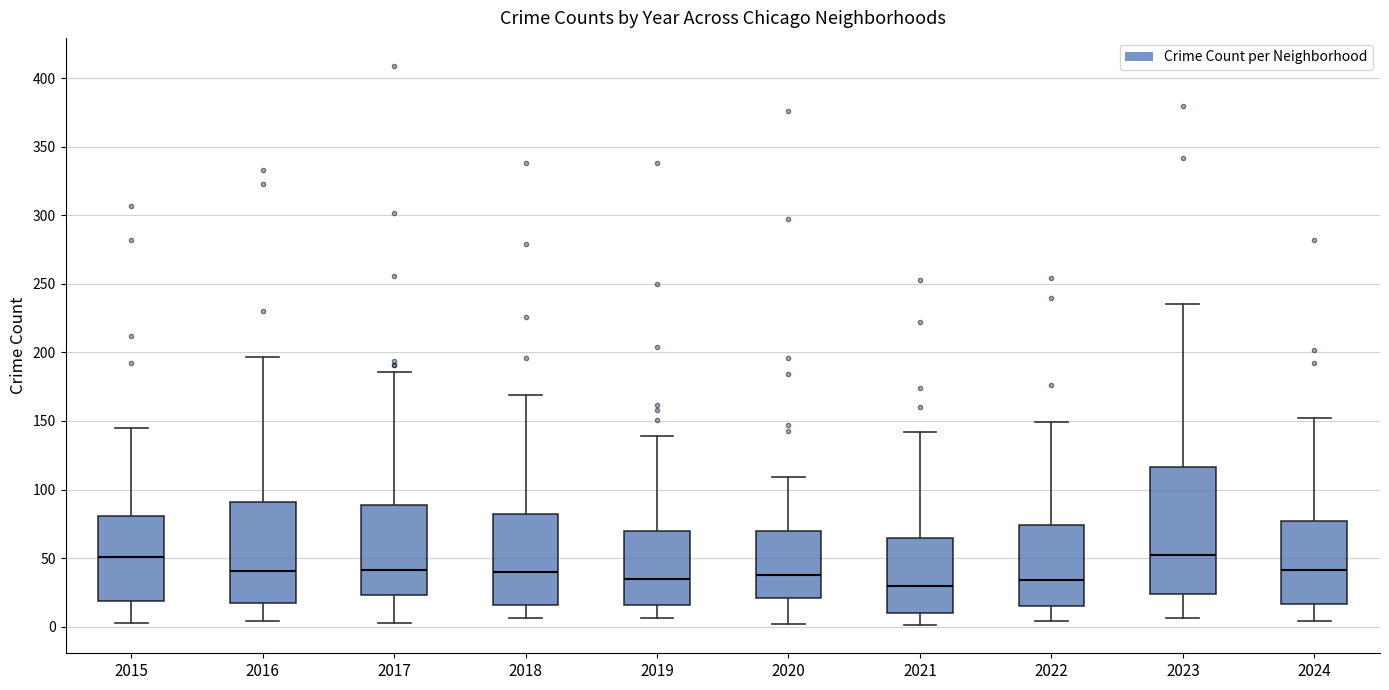

Reading left to right, transcribe this box plot: for each box, give where its median line is, the range the box spans, and where its two whiskers end, as read against the y-axis. The values are not printed on the chart, so give them approximately, as read against the axis.

2015: median 50, box 20 to 80, whiskers 5 to 145
2016: median 40, box 15 to 90, whiskers 5 to 195
2017: median 40, box 25 to 90, whiskers 5 to 185
2018: median 40, box 15 to 80, whiskers 5 to 170
2019: median 35, box 15 to 70, whiskers 5 to 140
2020: median 40, box 20 to 70, whiskers 0 to 110
2021: median 30, box 10 to 65, whiskers 0 to 140
2022: median 35, box 15 to 75, whiskers 5 to 150
2023: median 55, box 25 to 115, whiskers 5 to 235
2024: median 40, box 15 to 75, whiskers 5 to 150